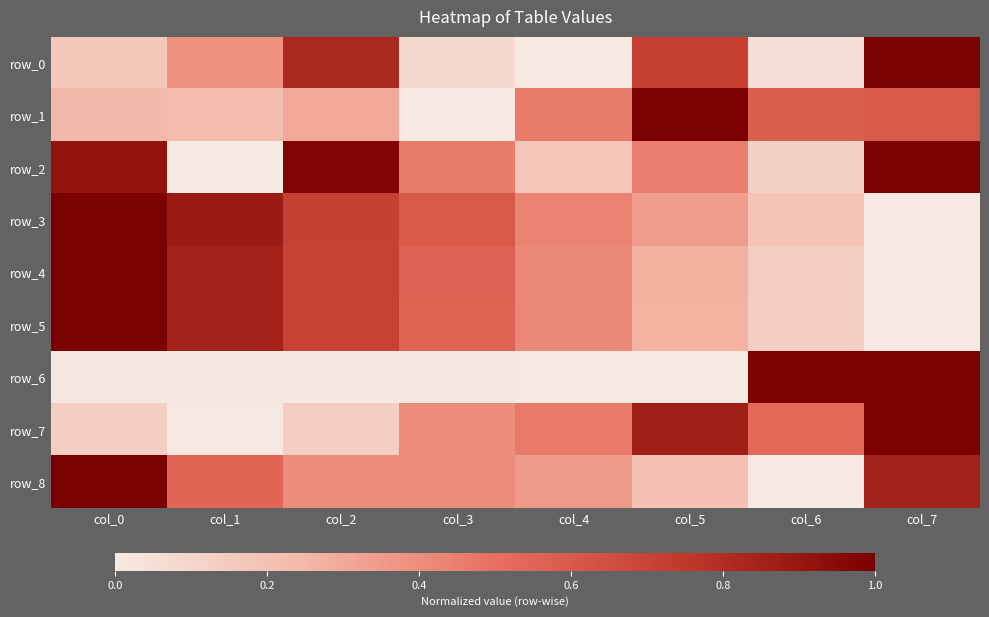

Reading left to right, extract all data points from this chart.

row_0: col_0=0.2	col_1=0.4	col_2=0.8	col_3=0.1	col_4=0.0	col_5=0.7	col_6=0.1	col_7=1.0
row_1: col_0=0.2	col_1=0.2	col_2=0.3	col_3=0.0	col_4=0.5	col_5=1.0	col_6=0.6	col_7=0.6
row_2: col_0=0.9	col_1=0.0	col_2=1.0	col_3=0.5	col_4=0.2	col_5=0.5	col_6=0.1	col_7=1.0
row_3: col_0=1.0	col_1=0.9	col_2=0.7	col_3=0.6	col_4=0.4	col_5=0.3	col_6=0.2	col_7=0.0
row_4: col_0=1.0	col_1=0.9	col_2=0.7	col_3=0.6	col_4=0.4	col_5=0.3	col_6=0.1	col_7=0.0
row_5: col_0=1.0	col_1=0.8	col_2=0.7	col_3=0.6	col_4=0.4	col_5=0.3	col_6=0.1	col_7=0.0
row_6: col_0=0.0	col_1=0.0	col_2=0.0	col_3=0.0	col_4=0.0	col_5=0.0	col_6=1.0	col_7=1.0
row_7: col_0=0.1	col_1=0.0	col_2=0.1	col_3=0.4	col_4=0.5	col_5=0.9	col_6=0.5	col_7=1.0
row_8: col_0=1.0	col_1=0.6	col_2=0.4	col_3=0.4	col_4=0.4	col_5=0.2	col_6=0.0	col_7=0.9